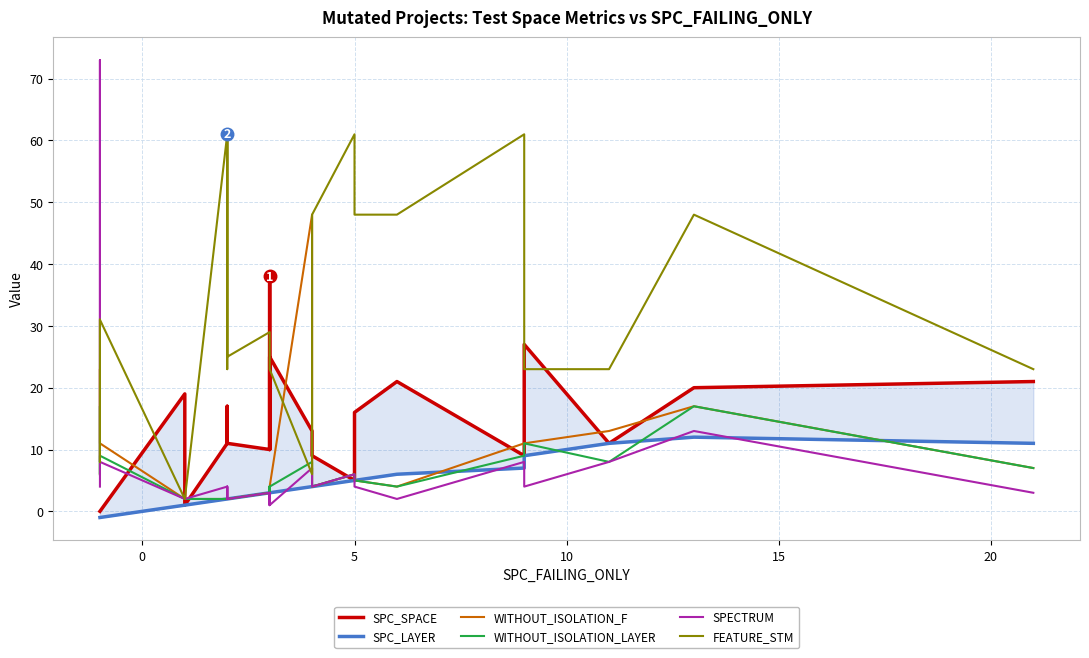

List the series in order of their peak value, lowest first.

SPC_LAYER, WITHOUT_ISOLATION_LAYER, SPC_SPACE, WITHOUT_ISOLATION_F, FEATURE_STM, SPECTRUM